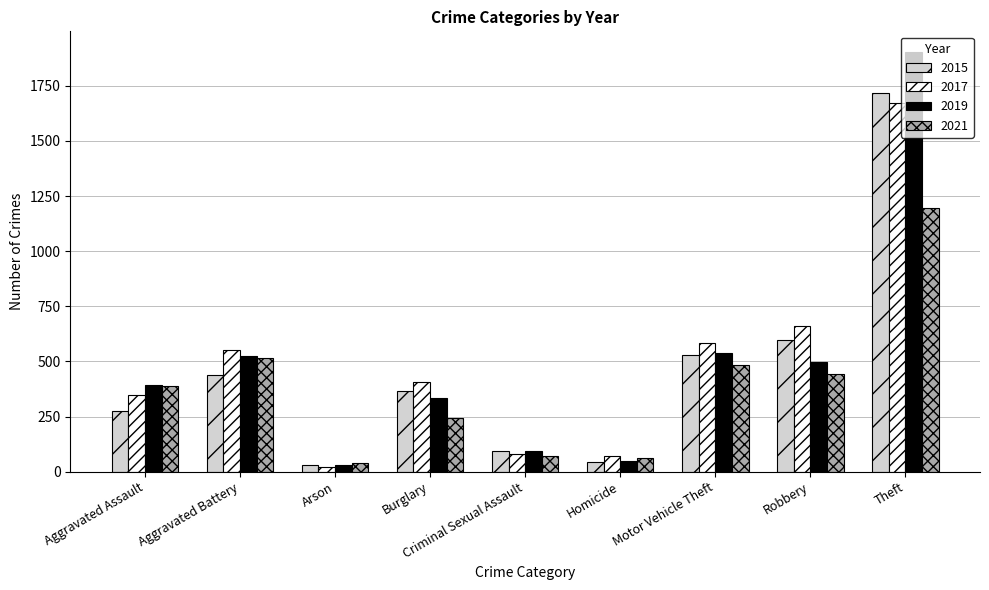

Is it true that 2015 equals 2377 at Theft?

False